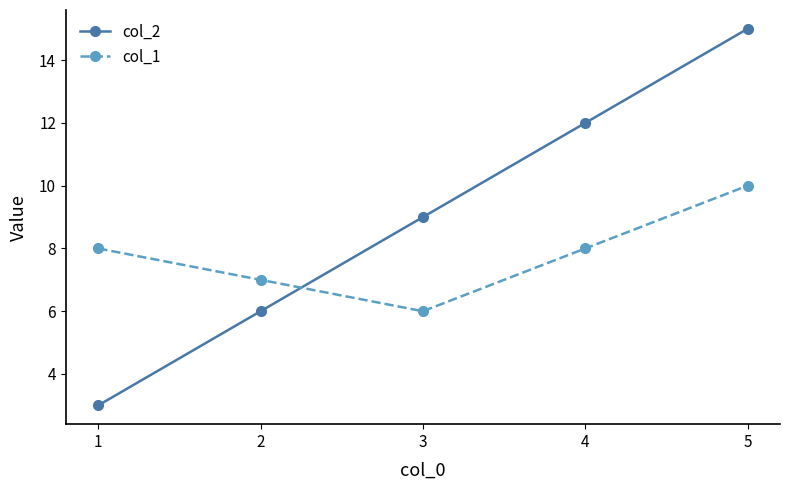

Which series has the largest range (max minus min)?

col_2